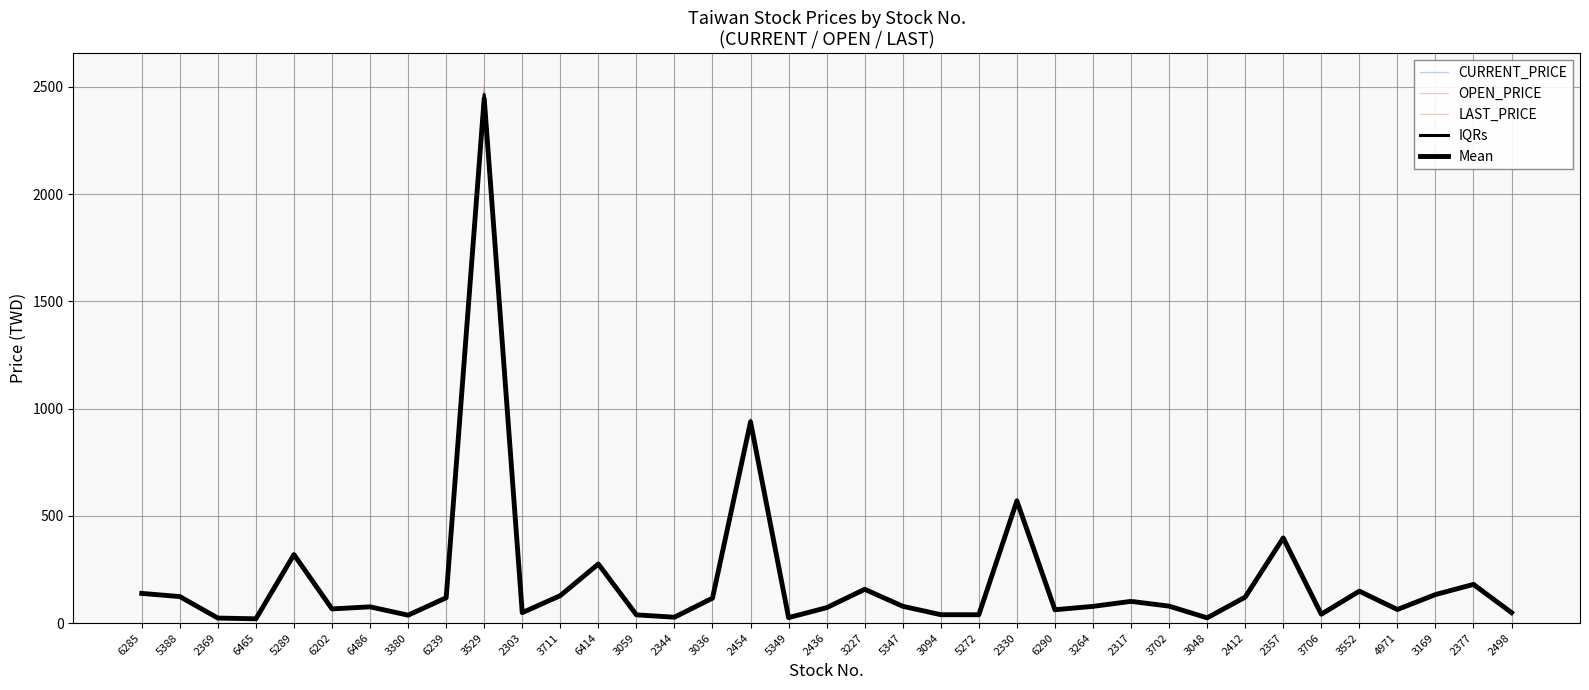

Rank the categories by LAST_PRICE value from lowest to highest.

6465, 2369, 3048, 5349, 2344, 3380, 3059, 5272, 3094, 3706, 2303, 2498, 6290, 4971, 6202, 2436, 6486, 3264, 5347, 3702, 2317, 3036, 6239, 2412, 5388, 3711, 3169, 6285, 3552, 3227, 2377, 6414, 5289, 2357, 2330, 2454, 3529